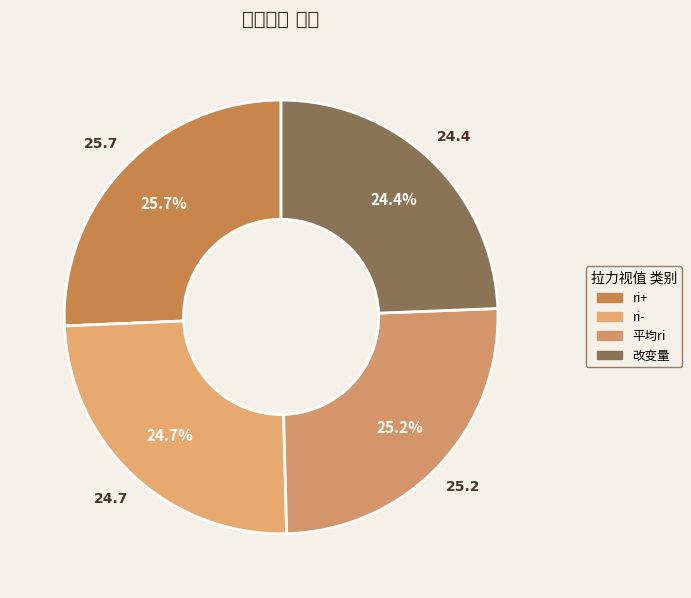

Is ri- the majority of the pie?

No